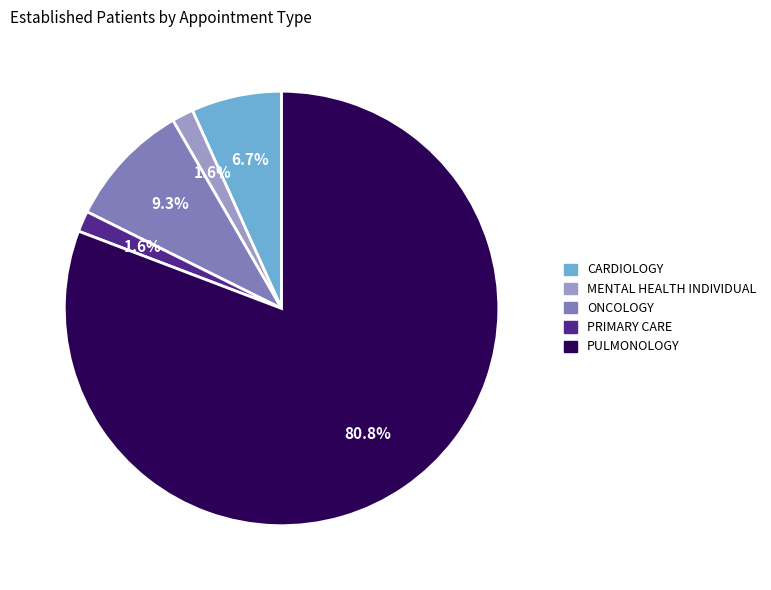

Between MENTAL HEALTH INDIVIDUAL and ONCOLOGY, which is larger?

ONCOLOGY